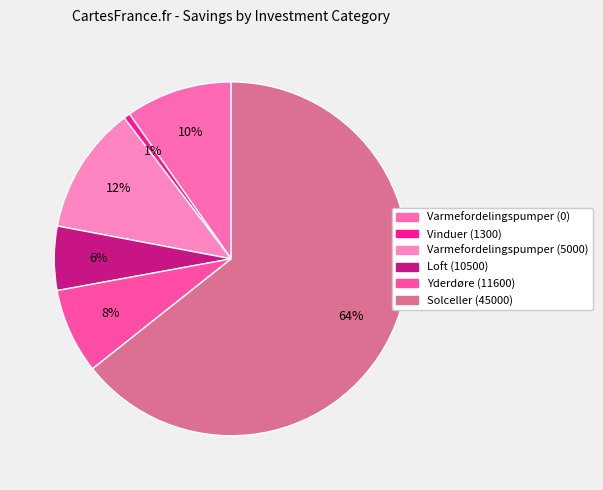

To the nearest percent, what is the difference between the largest and smallest slice percentages?

64%